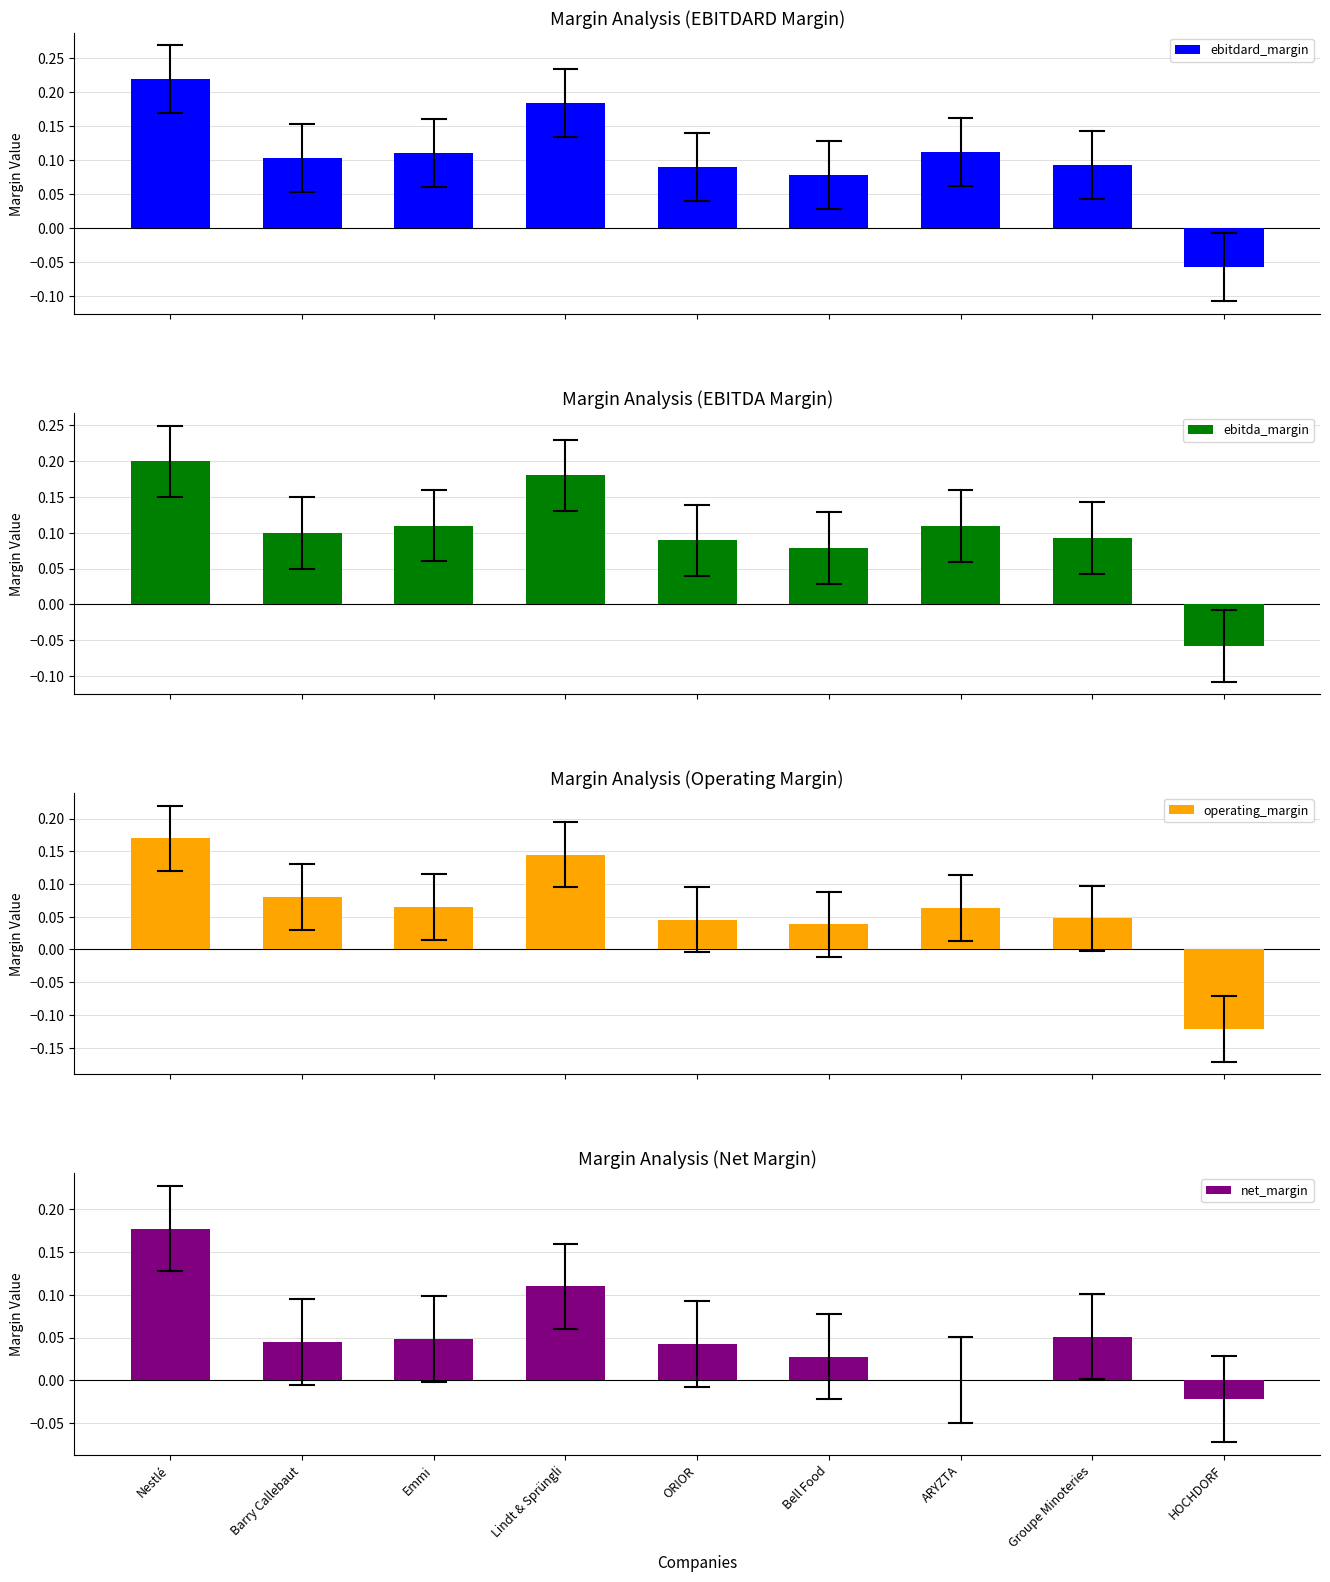

List the series in order of their peak value, highest first.

ebitdard_margin, ebitda_margin, net_margin, operating_margin